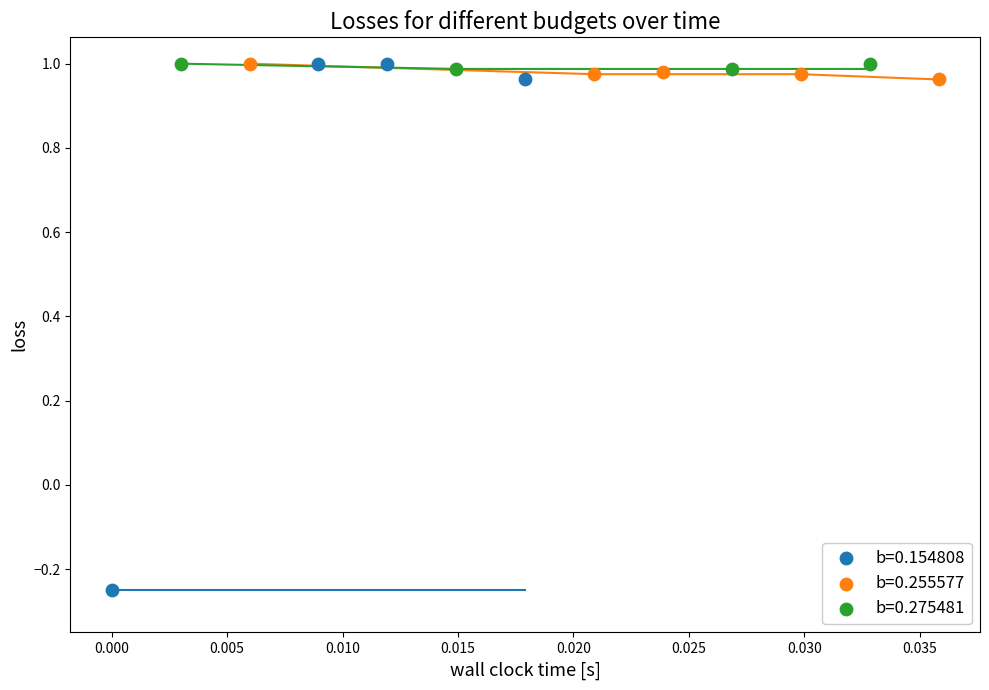

Which series reaches the minimum Y coordinate?

b=0.154808